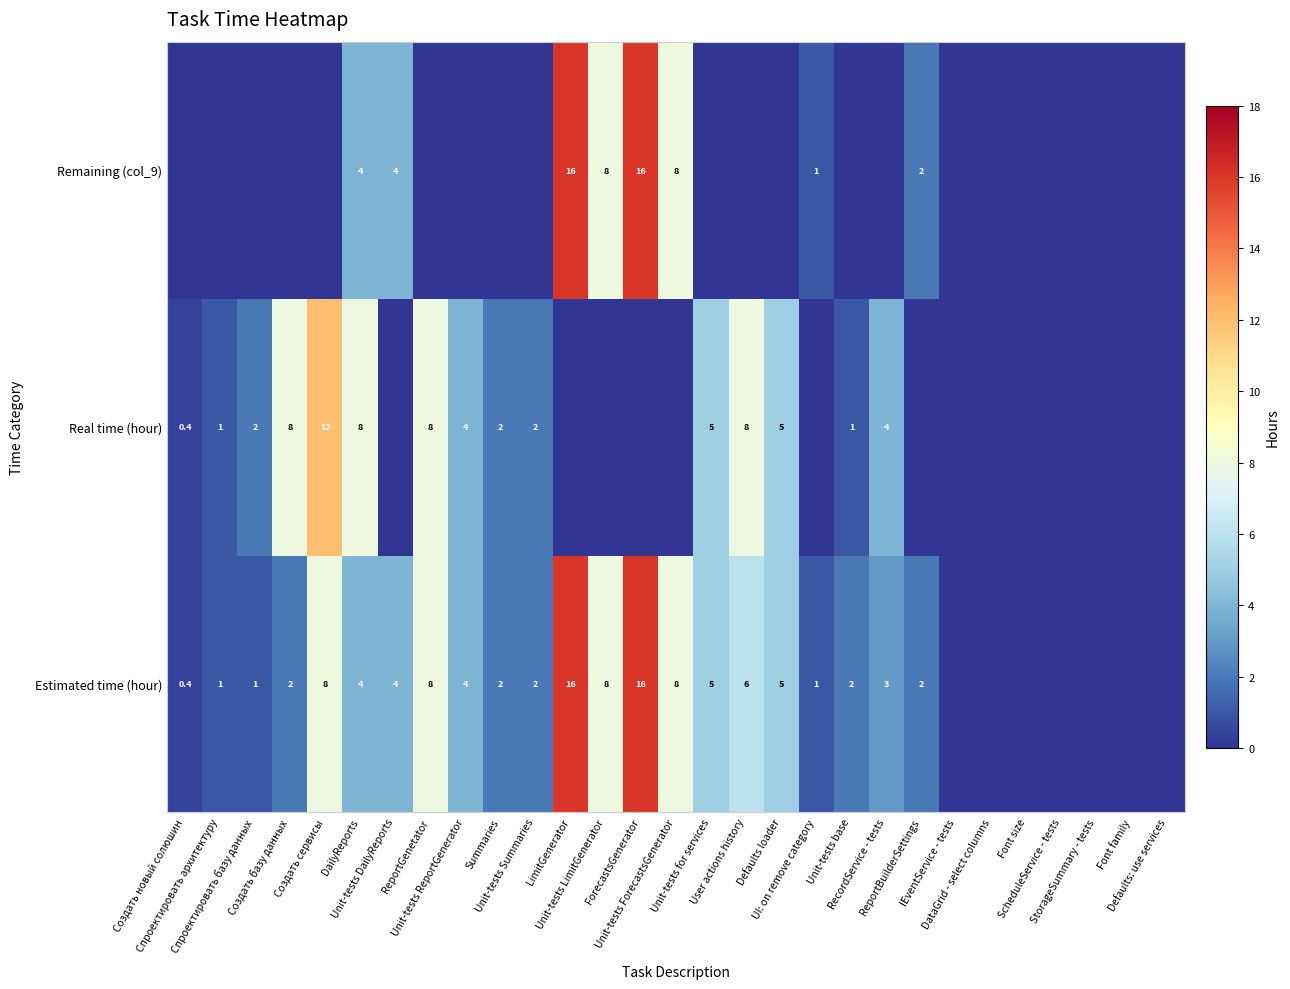

How many data points in Estimated time (hour) are above 2?

13